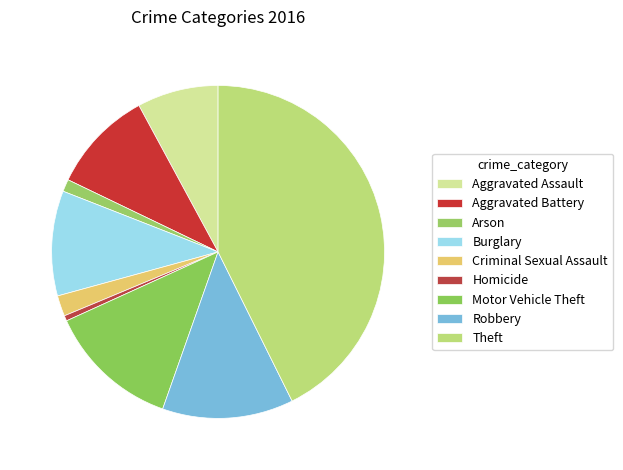

How many slices are in this pie chart?

9